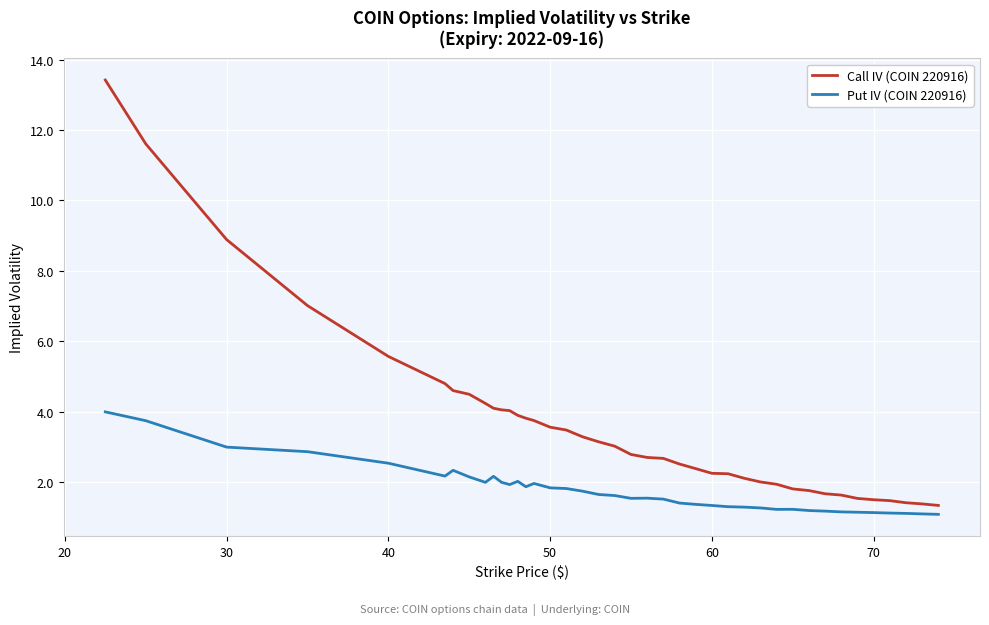

Which series has the widest spread of values?

Call IV (COIN 220916)